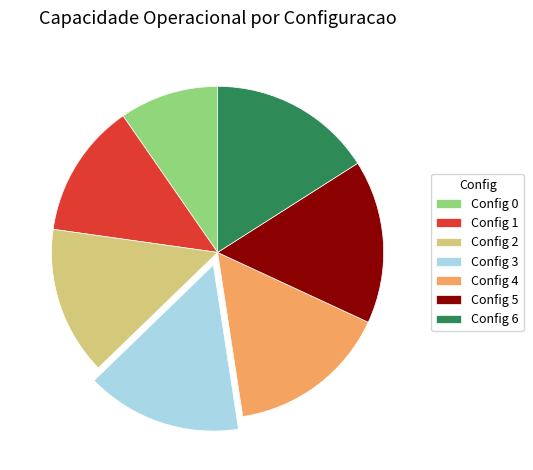

The Config 4 slice represents 4% of the pie. True or false?

False